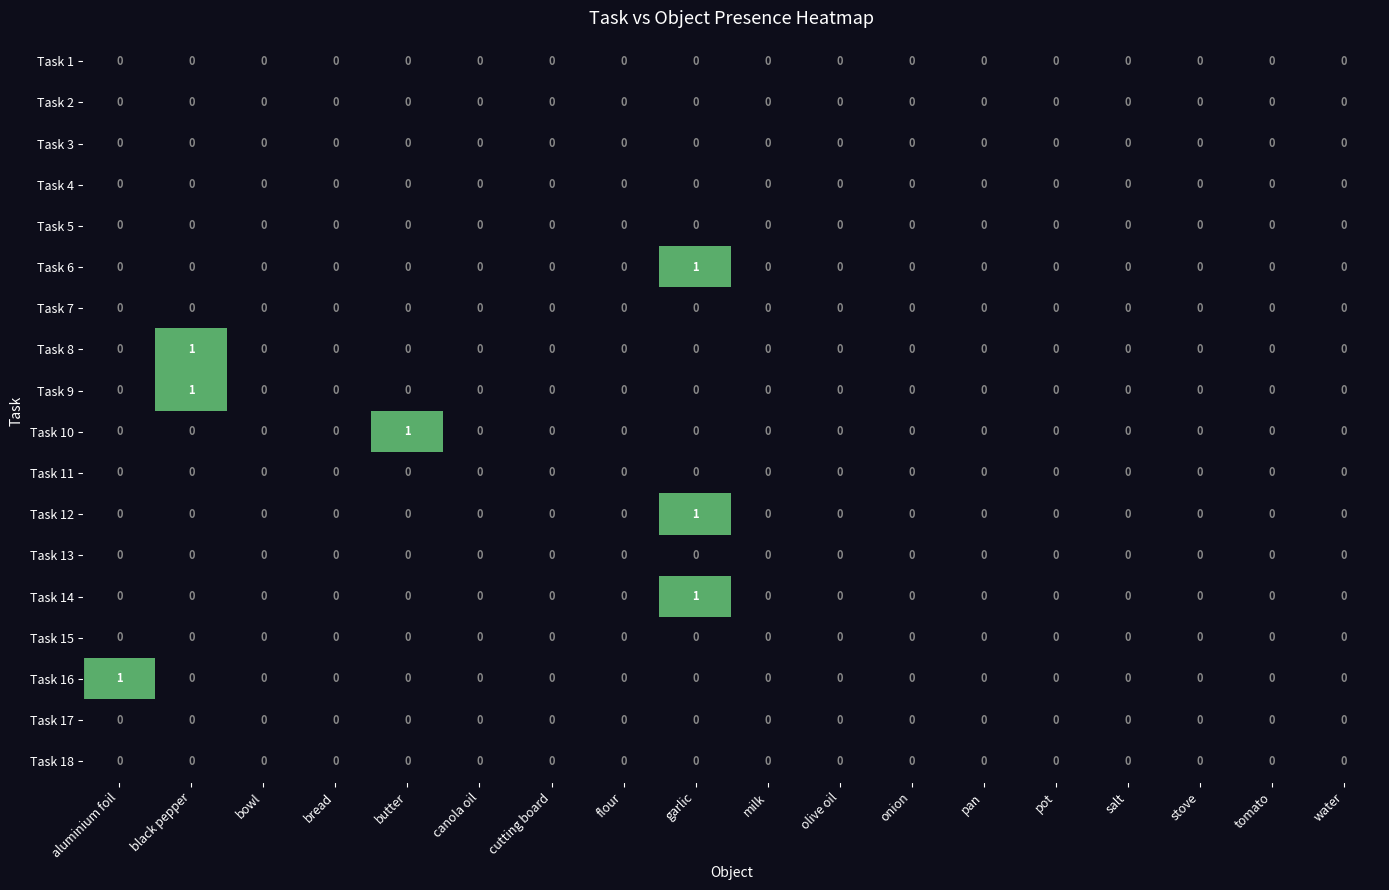

Between butter and flour, which series saw the biggest shift?

Task 10